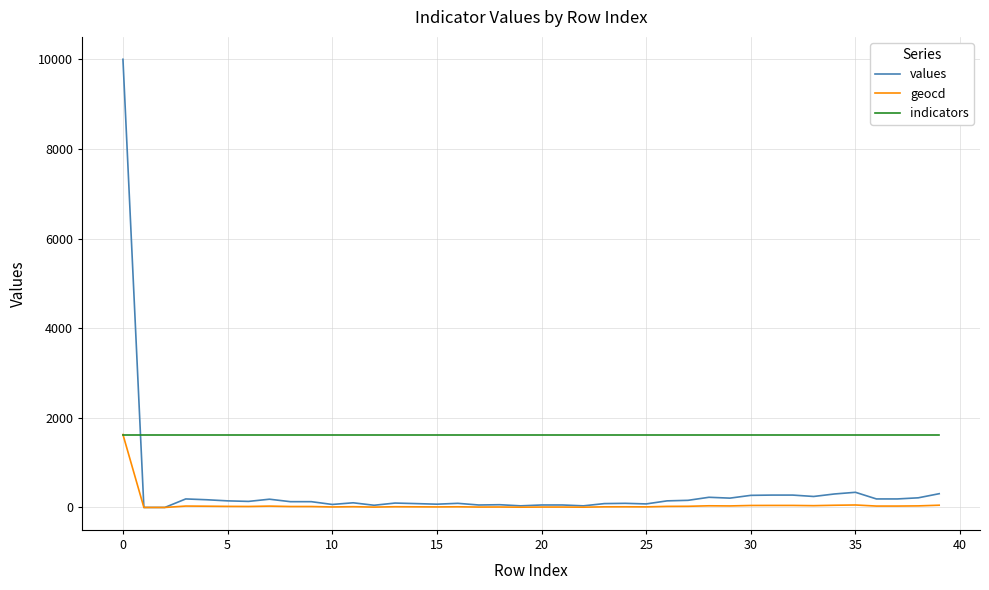

What is the greatest value displayed?

10000